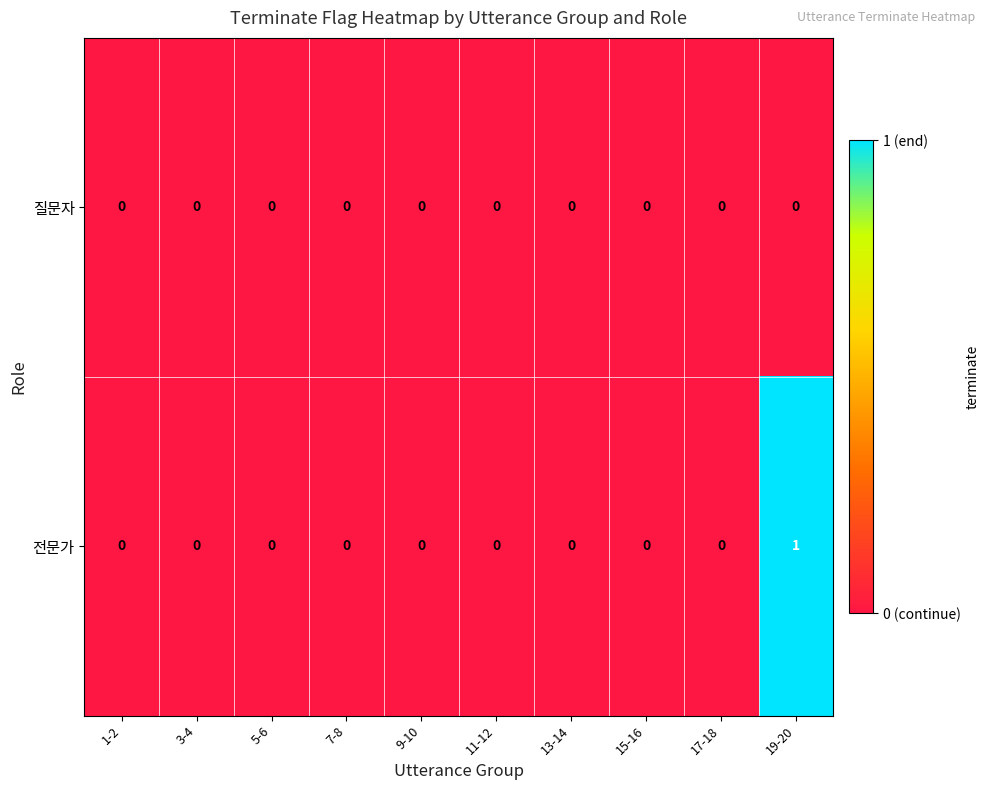

The value of 전문가 at 7-8 is 1. True or false?

False